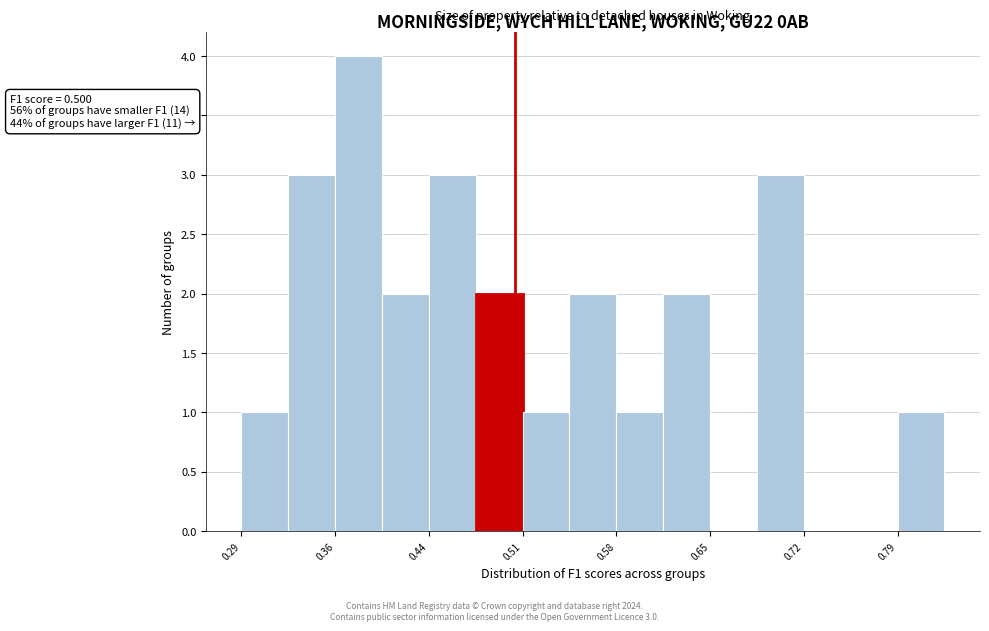

Around what value on the x-axis is the tallest bar? Give the approximate position of its centre, as read against the axis.

0.38